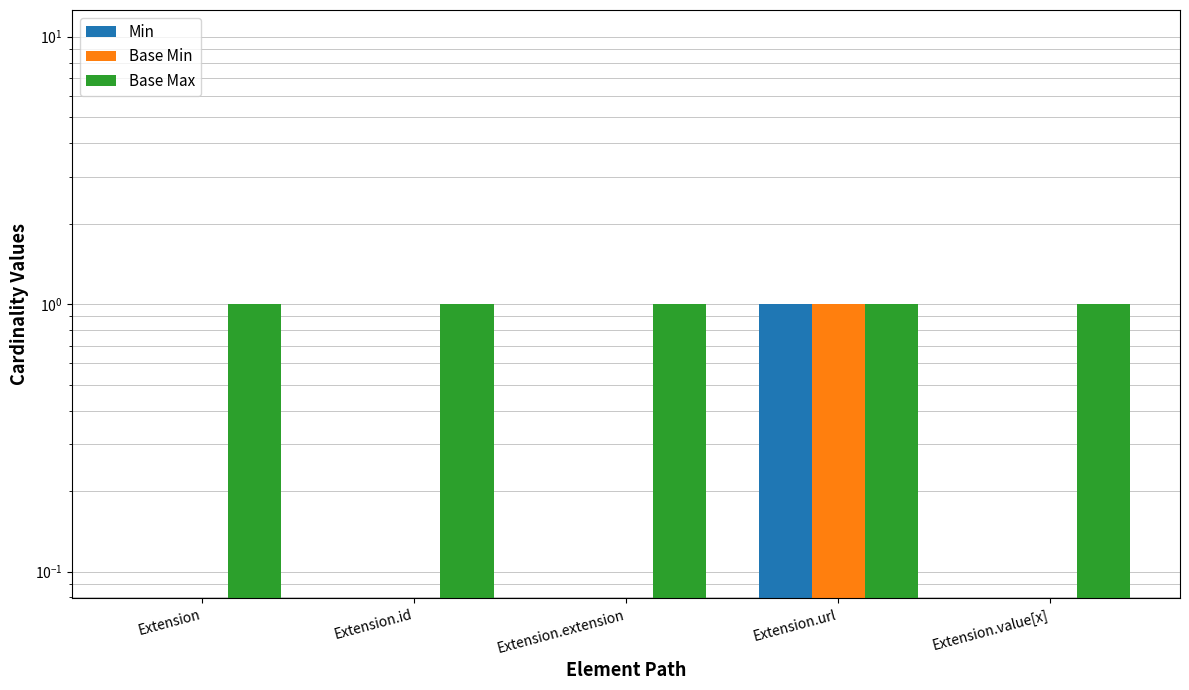

What is the value of the Base Max bar at the 5th from the left?

1